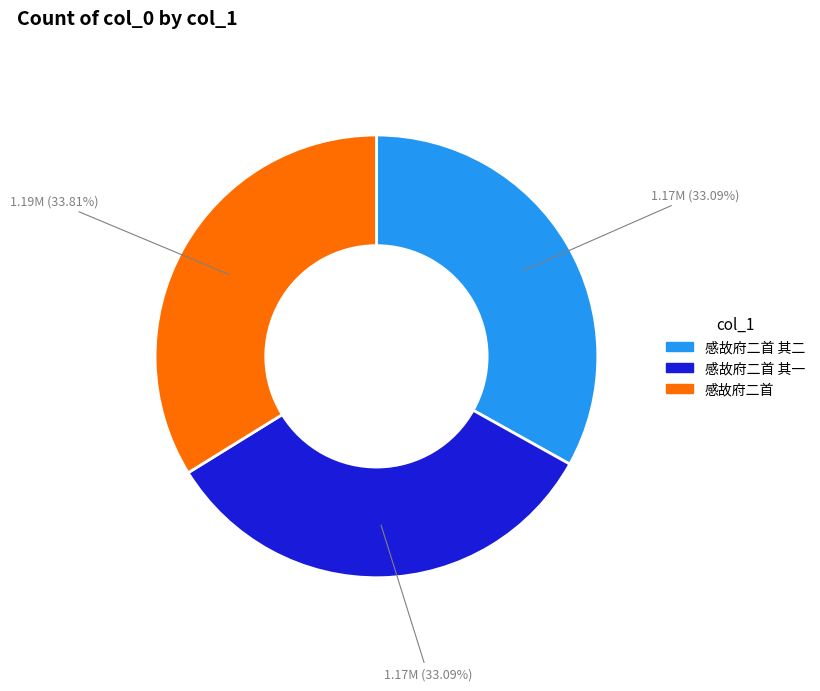

Is there a majority slice in this chart?

No